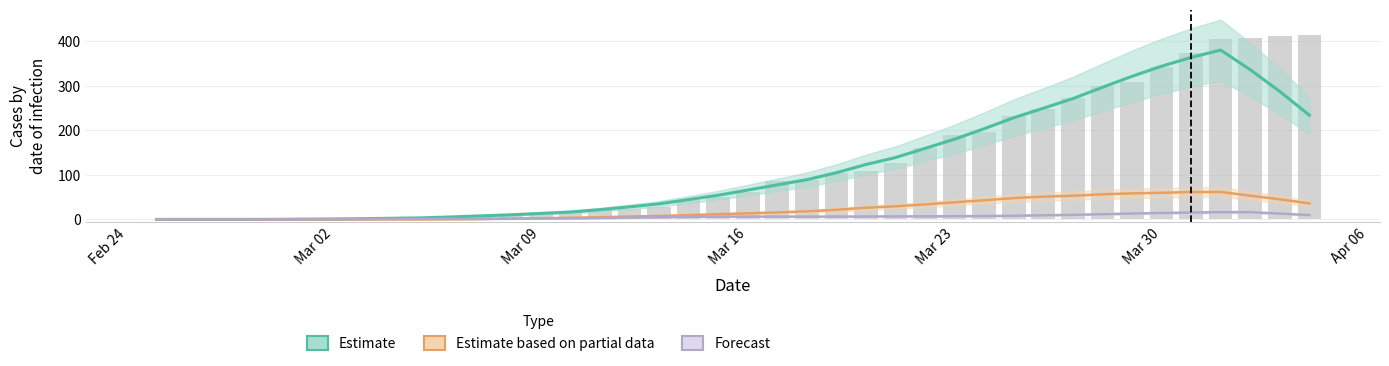

Which category has the lowest value across all series?

Feb 24